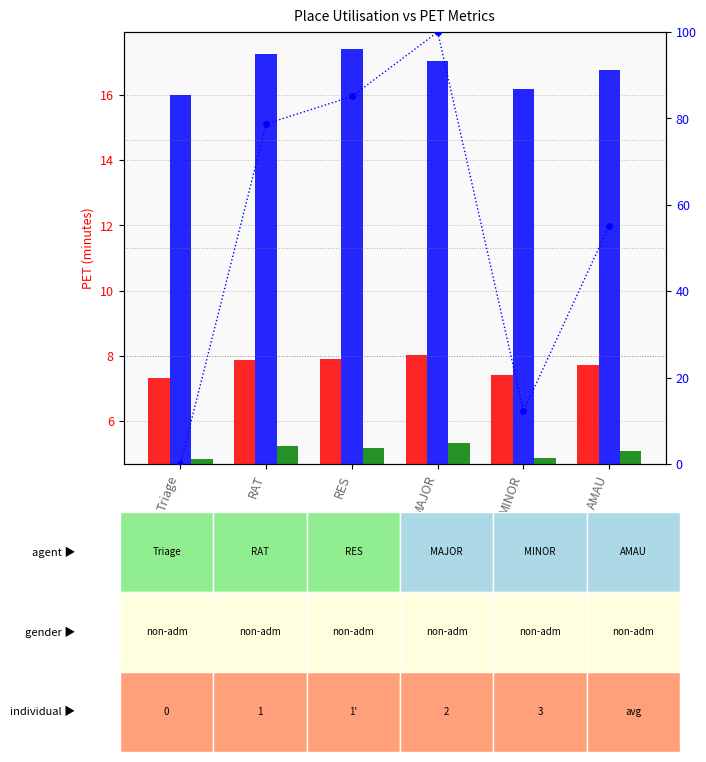

How many groups of bars are there?

6